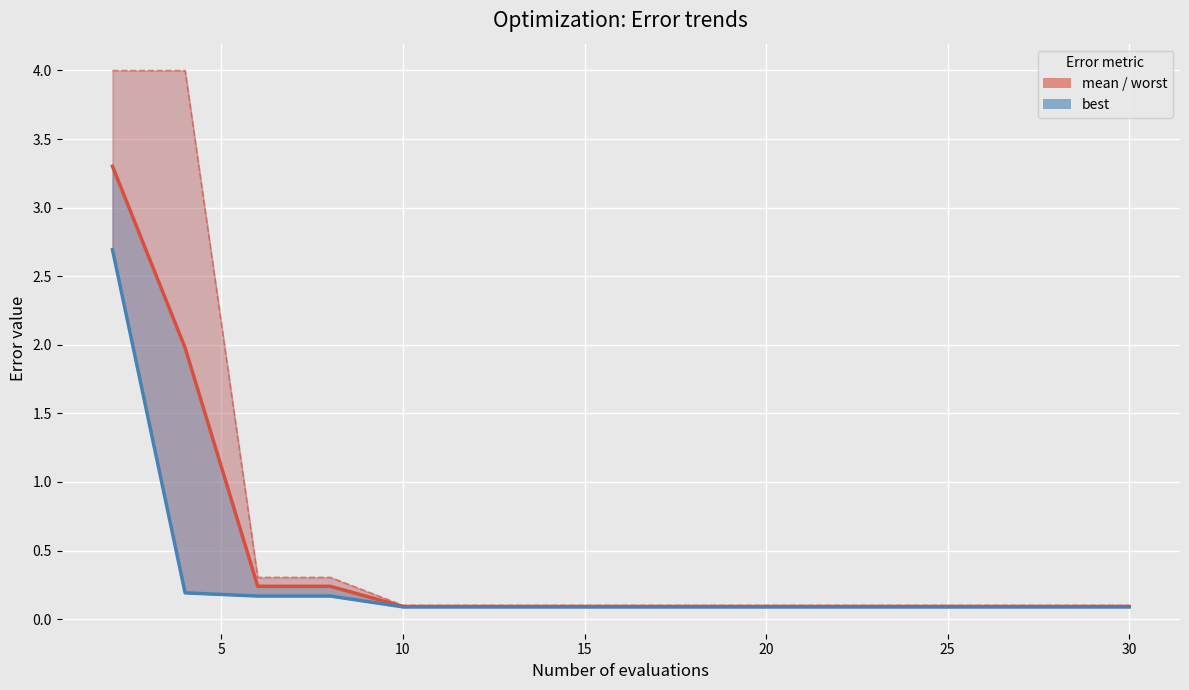

The value of best at 25 is 0.1. True or false?

False